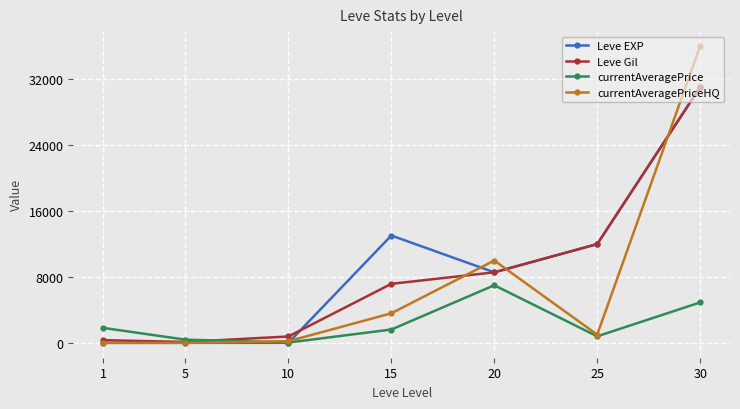

Is the value of Leve Gil at 5 greater than the value of currentAveragePrice at 1?

No